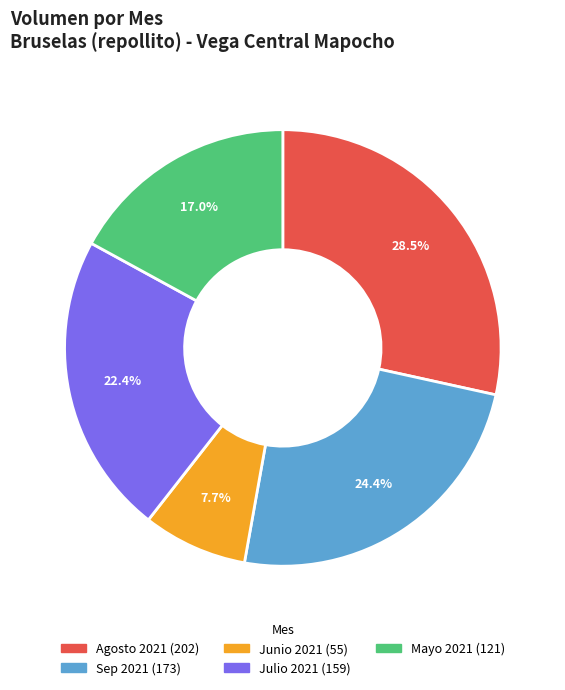

Does any single category account for the majority?

No